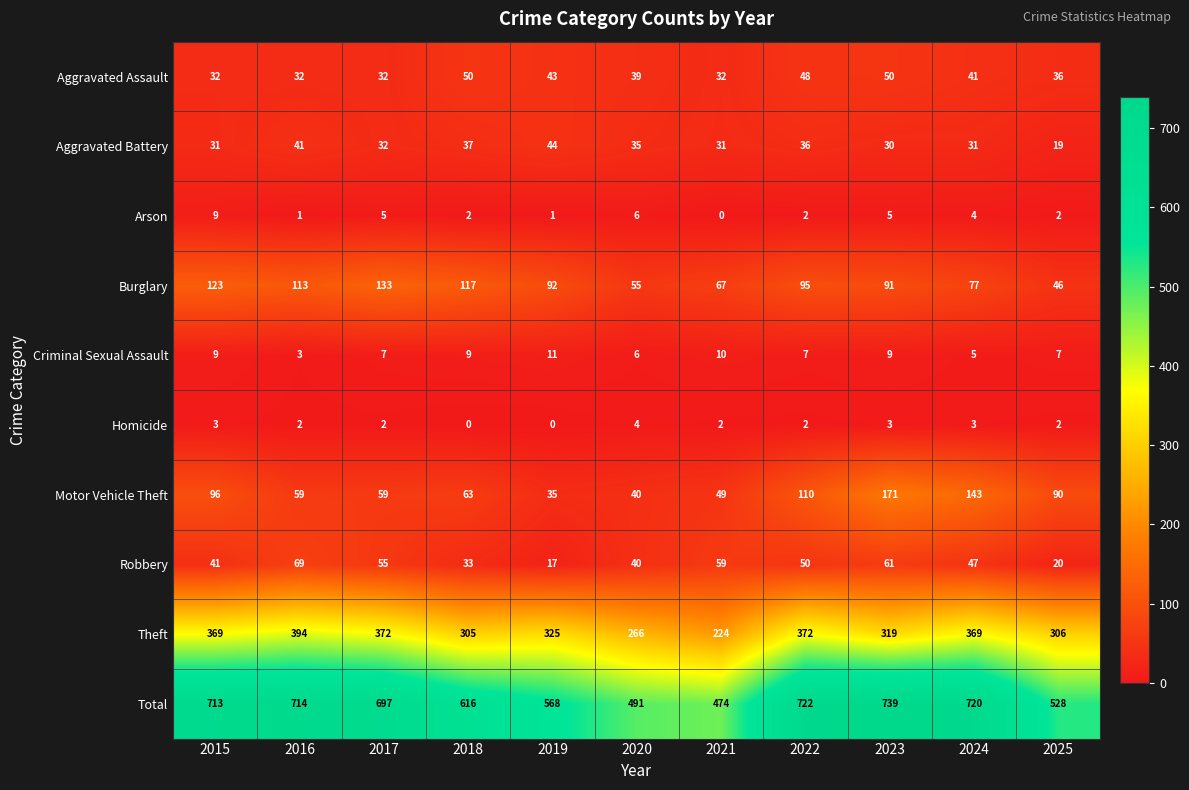

What is the total value across all series at 2022?

1444